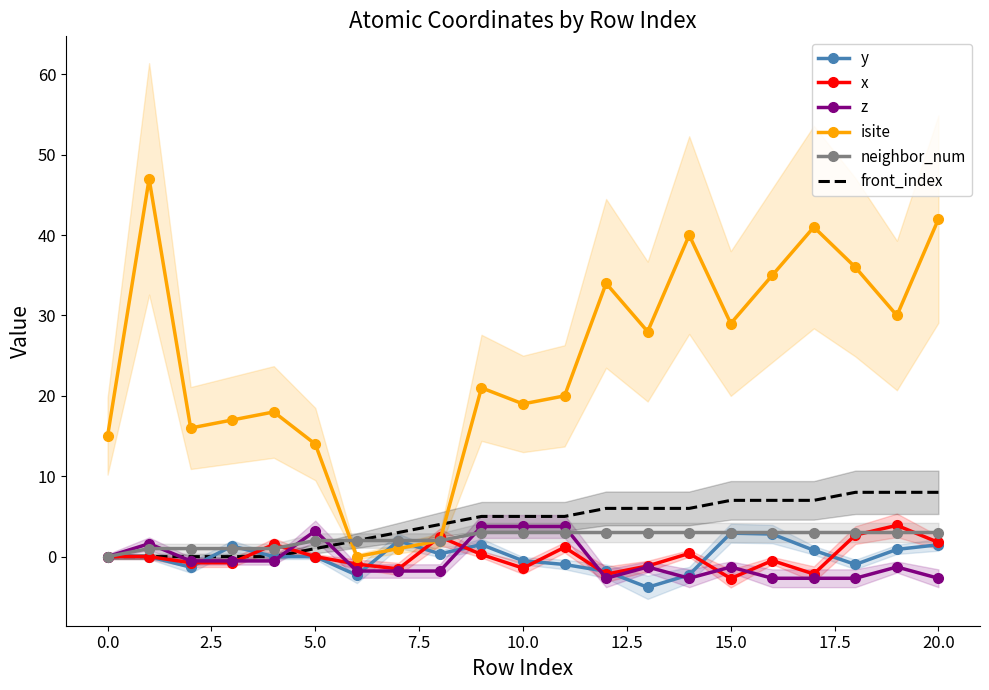

Which series has the largest range (max minus min)?

isite